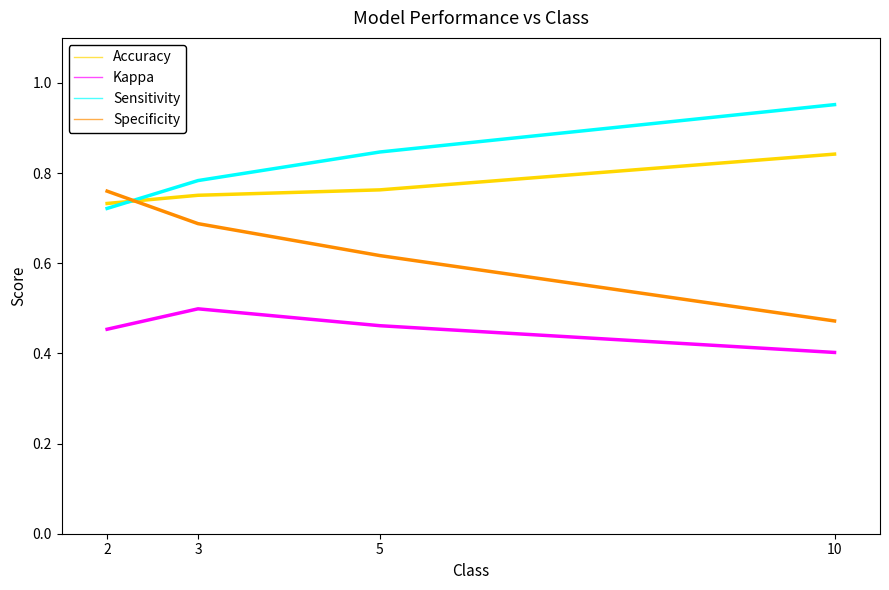

What is the difference between the highest and lowest values at 2?

0.3